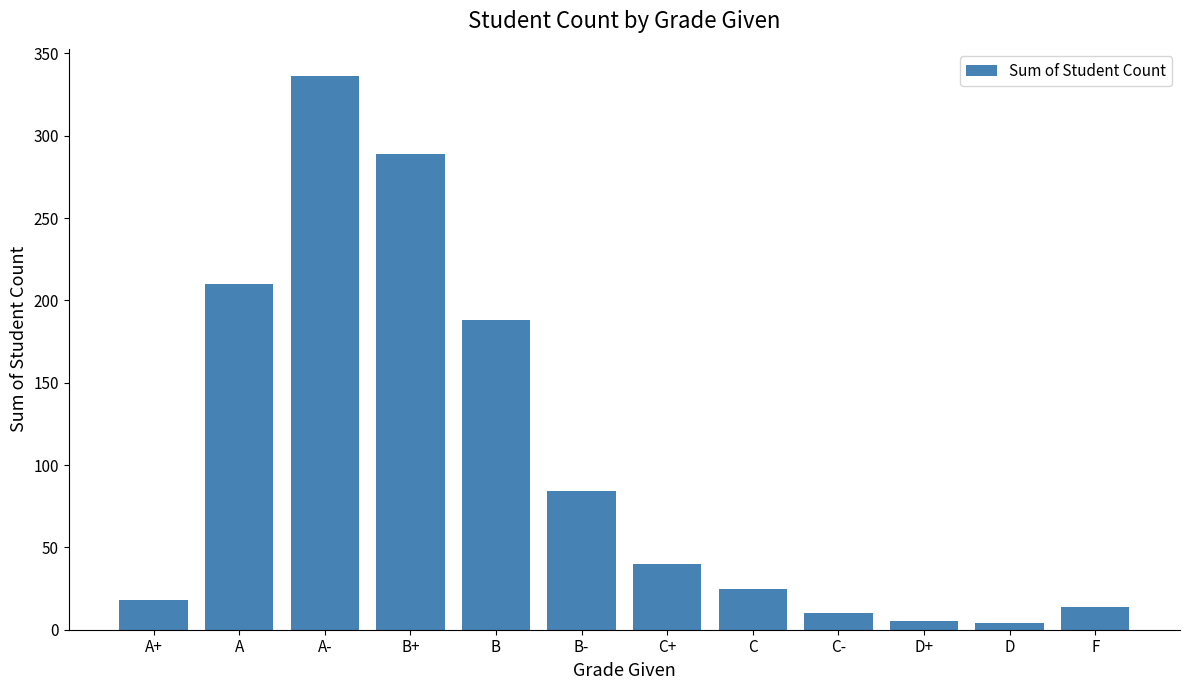

What is the ratio of the value at B+ to the value at B?

1.5